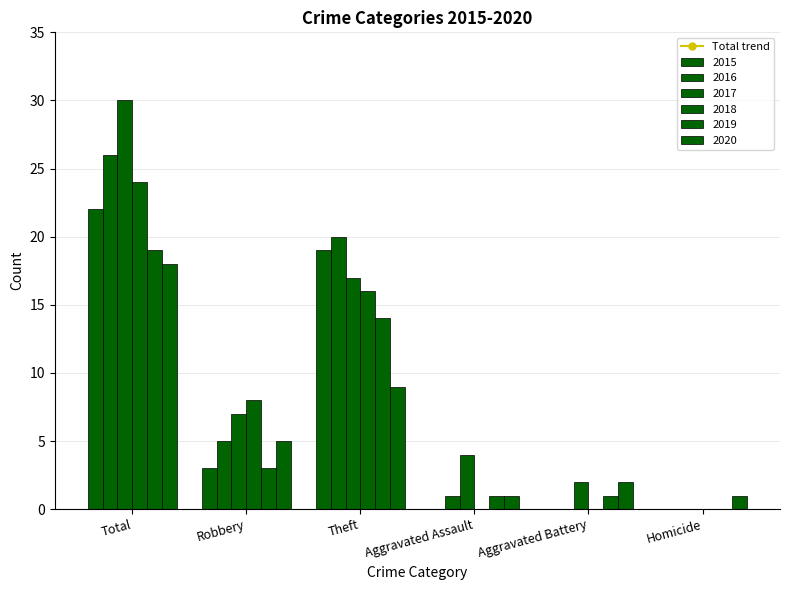

Reading right to left, transcribe all the data shown in this chart.

2015: 0	0	0	19	3	22
2016: 0	0	1	20	5	26
2017: 0	2	4	17	7	30
2018: 0	0	0	16	8	24
2019: 0	1	1	14	3	19
2020: 1	2	1	9	5	18